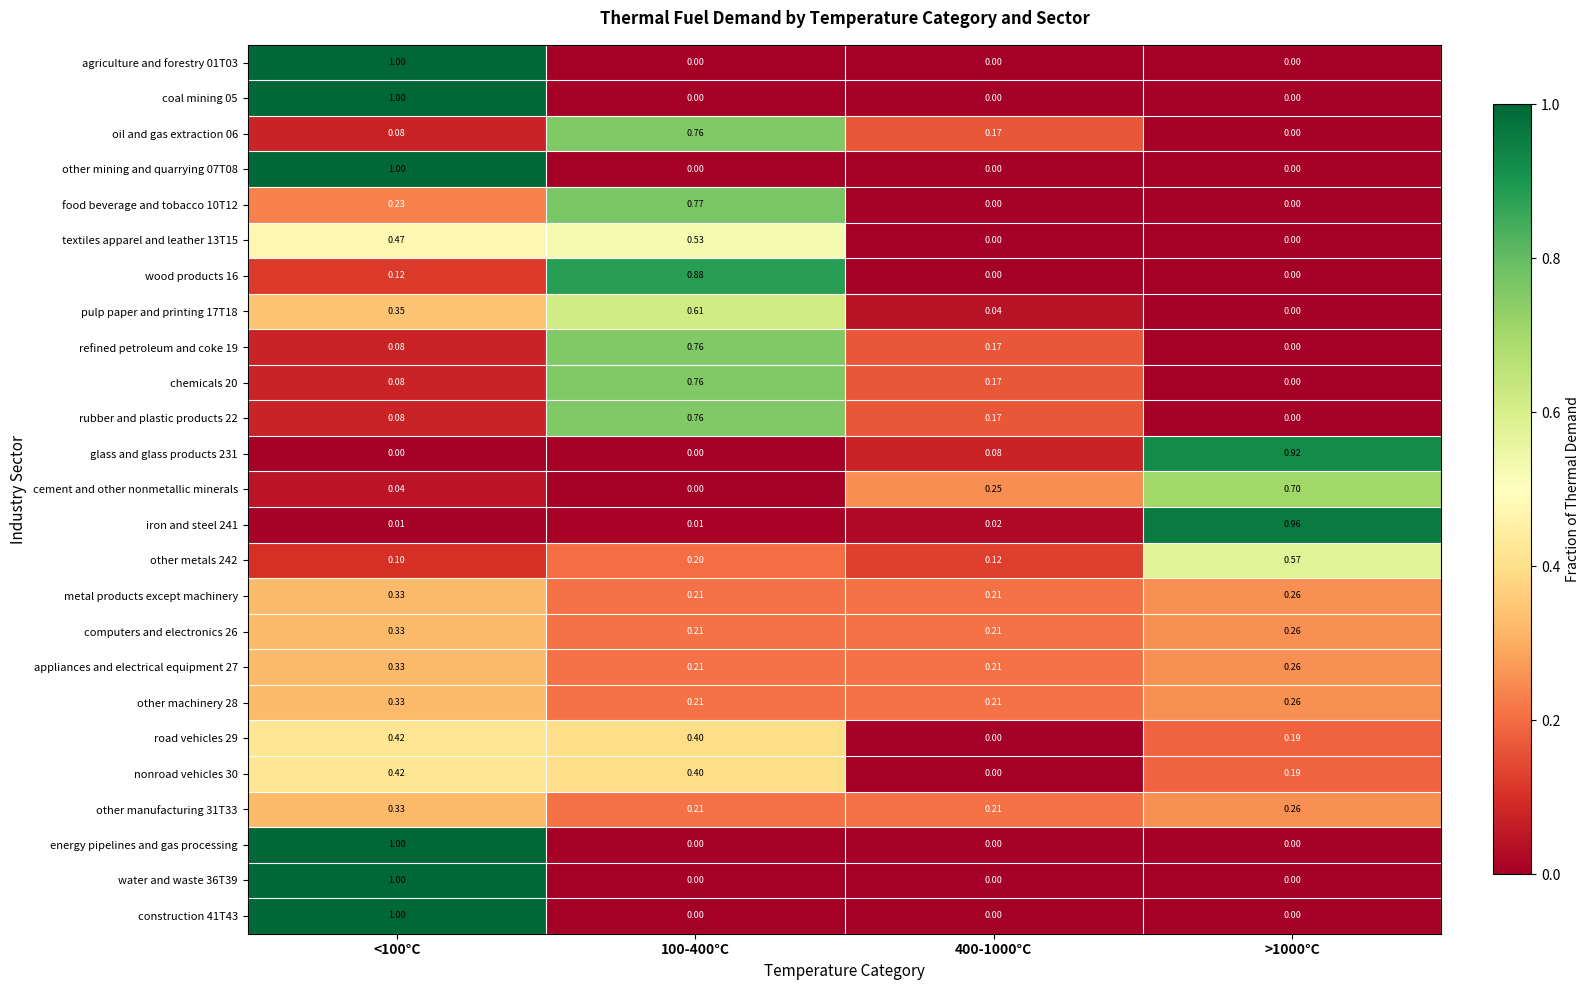

Is the value of metal products except machinery at 100-400°C greater than the value of iron and steel 241 at <100°C?

Yes